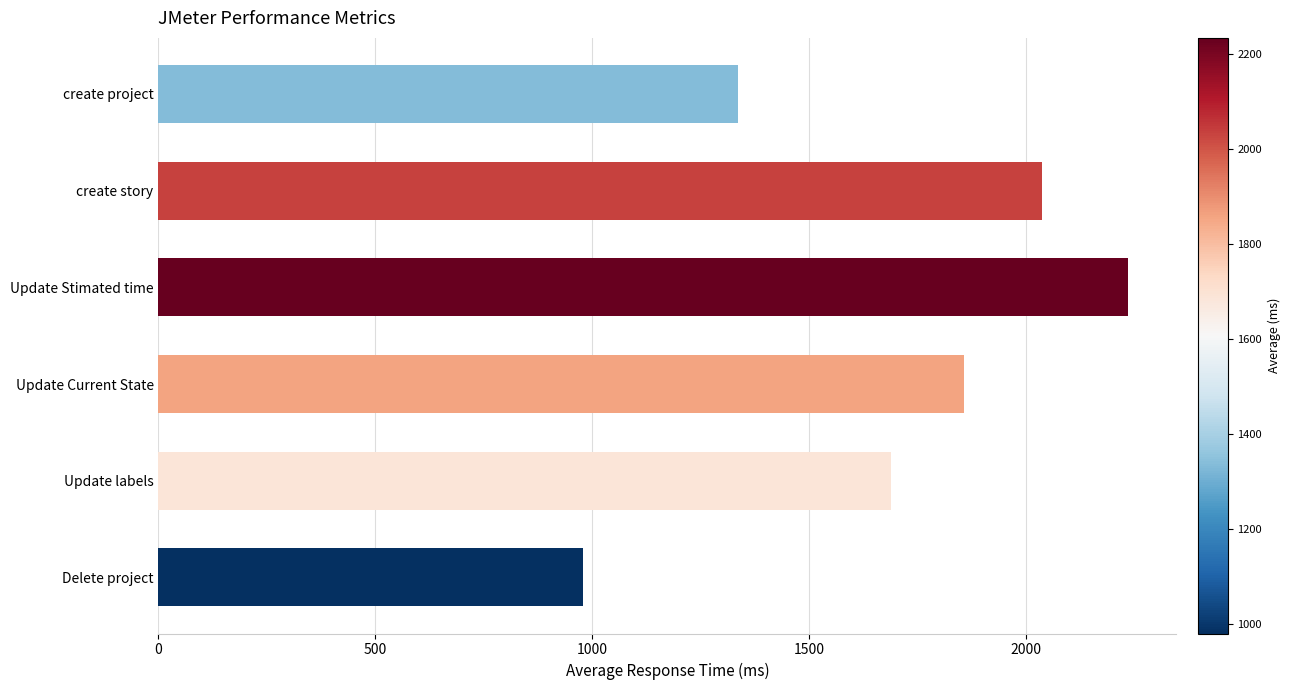

What is the difference between the maximum and second lowest values?

898